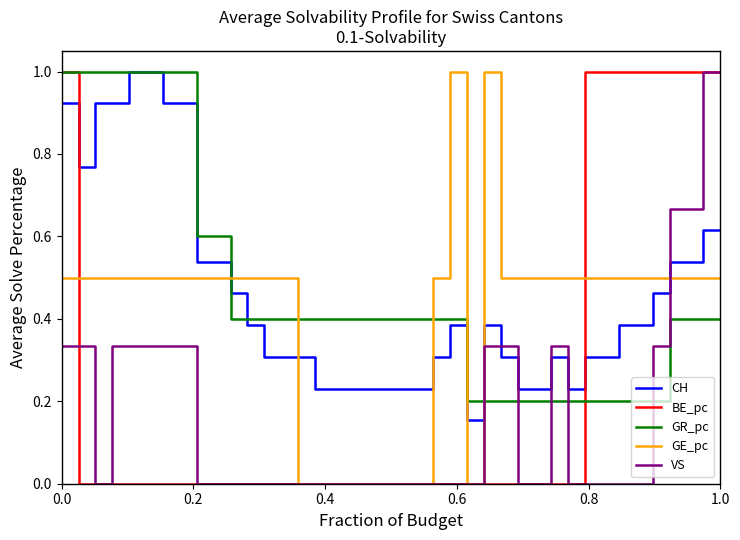

After their last crossing, which series has the higher values: BE_pc or CH?

BE_pc